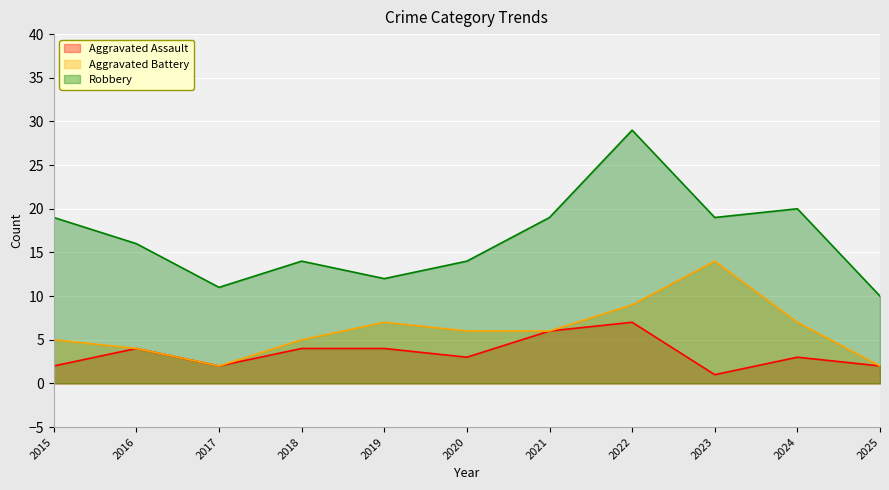

What is the difference between the maximum and minimum values in the Robbery series?

19